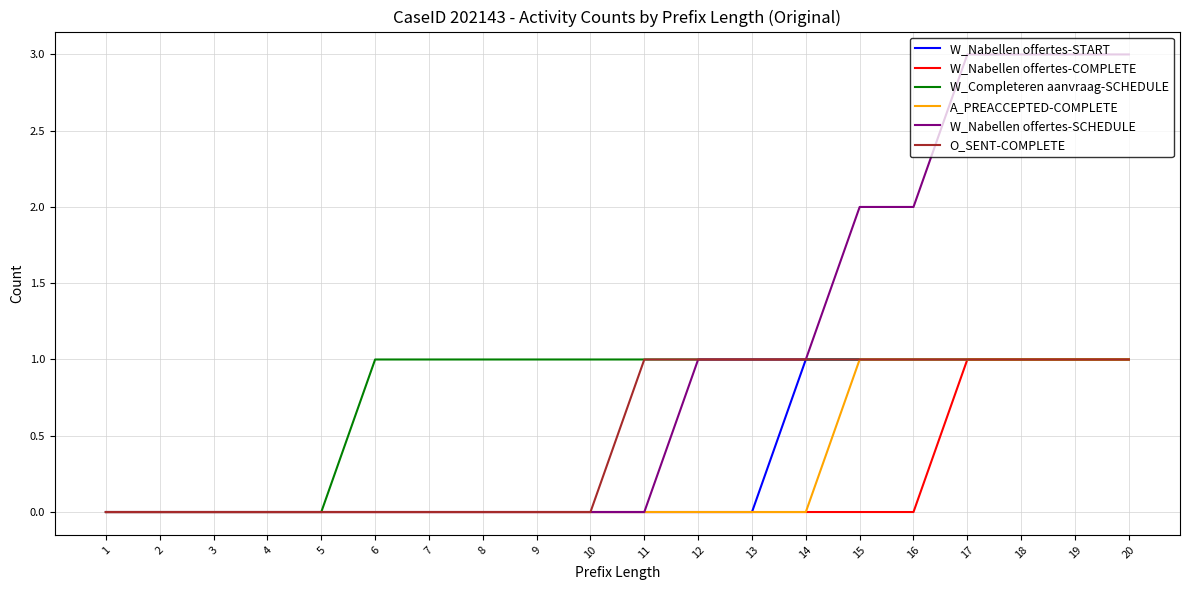

Reading left to right, list all the values displayed in this chart.

W_Nabellen offertes-START: 1=0	2=0	3=0	4=0	5=0	6=0	7=0	8=0	9=0	10=0	11=0	12=0	13=0	14=1	15=1	16=1	17=1	18=1	19=1	20=1
W_Nabellen offertes-COMPLETE: 1=0	2=0	3=0	4=0	5=0	6=0	7=0	8=0	9=0	10=0	11=0	12=0	13=0	14=0	15=0	16=0	17=1	18=1	19=1	20=1
W_Completeren aanvraag-SCHEDULE: 1=0	2=0	3=0	4=0	5=0	6=1	7=1	8=1	9=1	10=1	11=1	12=1	13=1	14=1	15=1	16=1	17=1	18=1	19=1	20=1
A_PREACCEPTED-COMPLETE: 1=0	2=0	3=0	4=0	5=0	6=0	7=0	8=0	9=0	10=0	11=0	12=0	13=0	14=0	15=1	16=1	17=1	18=1	19=1	20=1
W_Nabellen offertes-SCHEDULE: 1=0	2=0	3=0	4=0	5=0	6=0	7=0	8=0	9=0	10=0	11=0	12=1	13=1	14=1	15=2	16=2	17=3	18=3	19=3	20=3
O_SENT-COMPLETE: 1=0	2=0	3=0	4=0	5=0	6=0	7=0	8=0	9=0	10=0	11=1	12=1	13=1	14=1	15=1	16=1	17=1	18=1	19=1	20=1